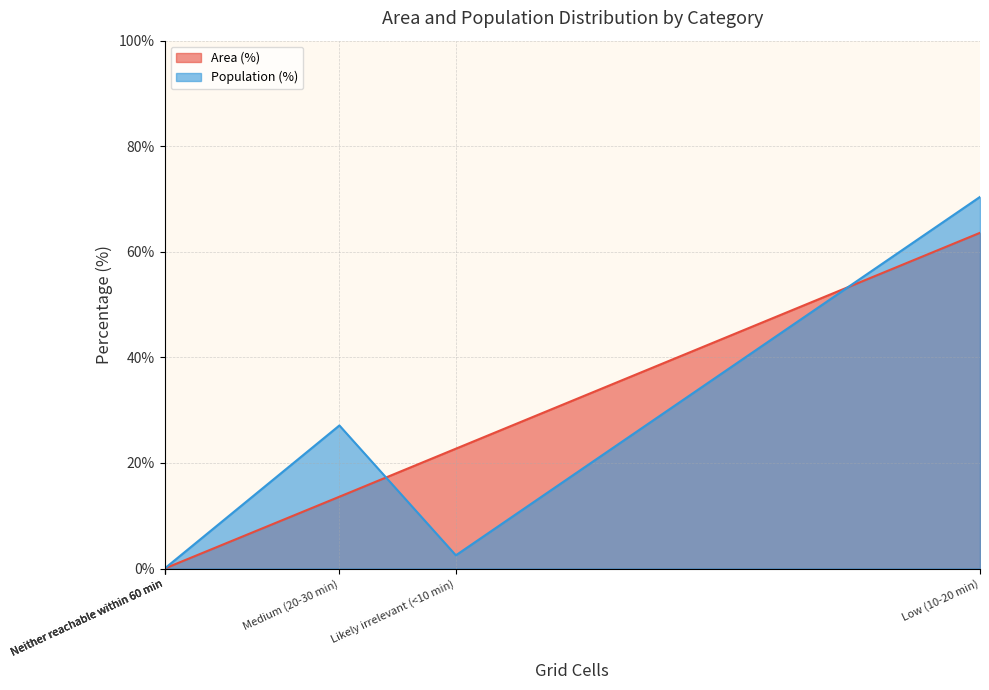

Which series has the largest total across all categories?

Population (%)